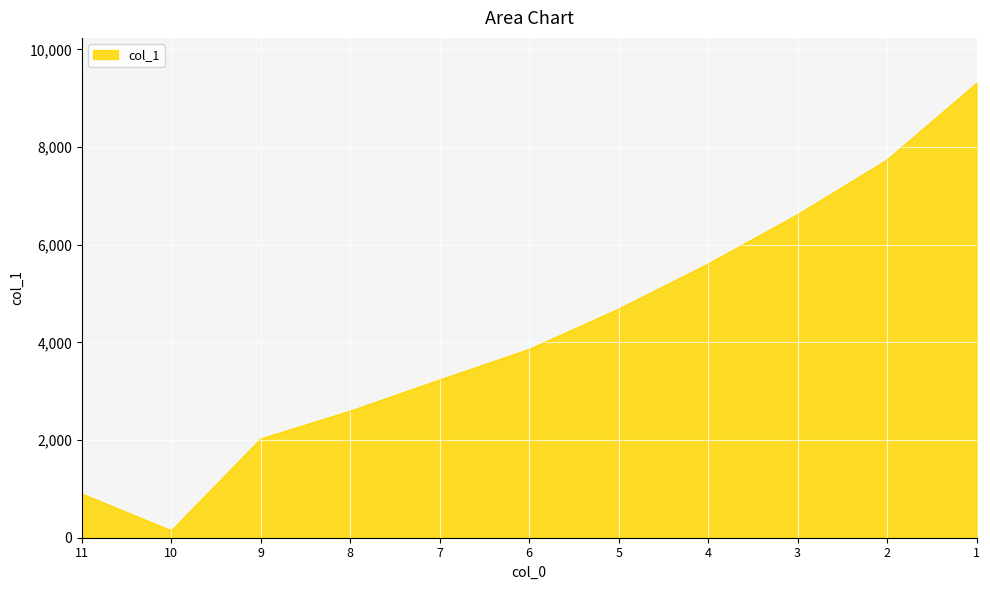

What is the greatest value displayed?

9304